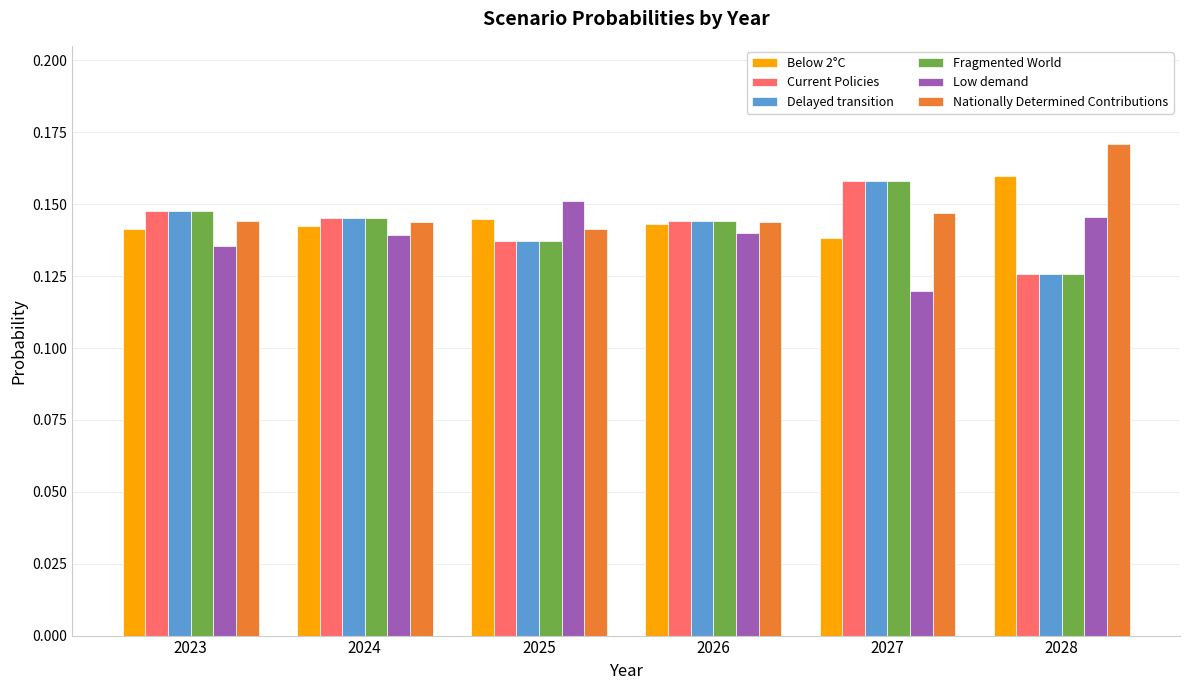

At which category is the sum across all series the highest?

2027